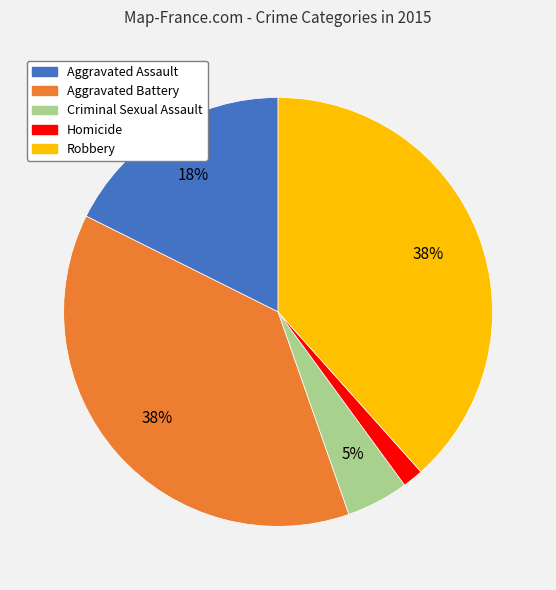

Which has a higher value, Homicide or Criminal Sexual Assault?

Criminal Sexual Assault